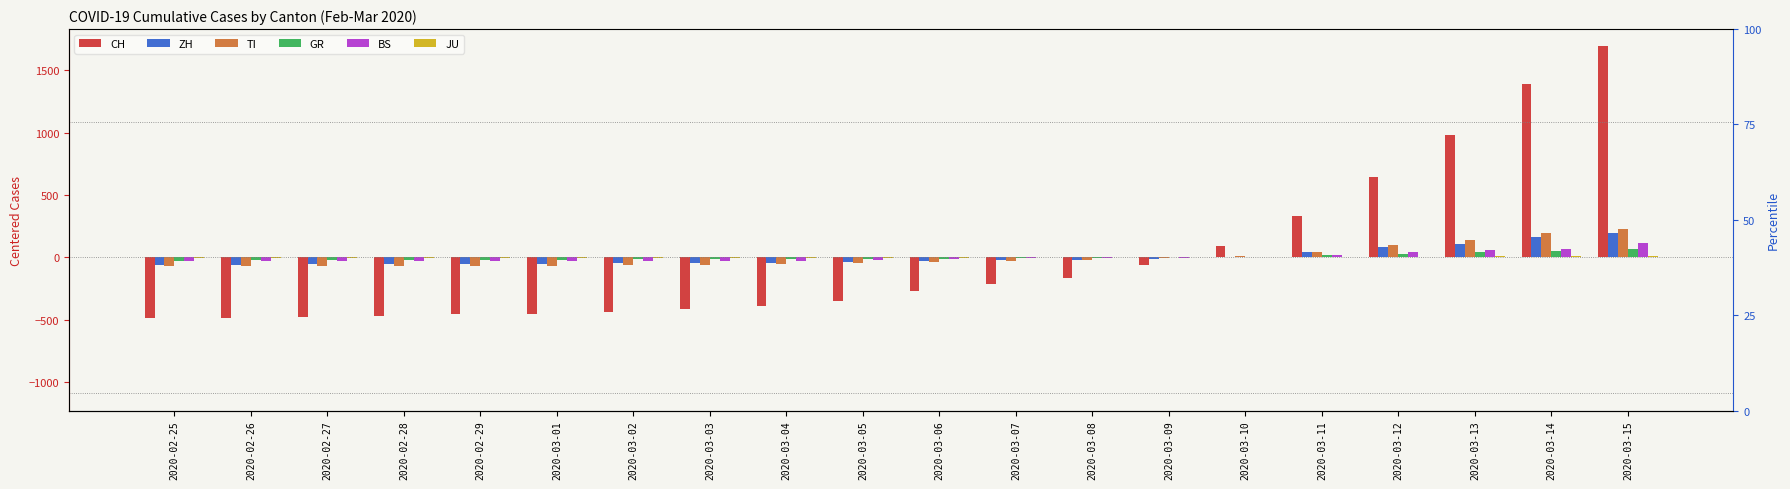

At which label is BS closest to 41?

2020-03-12